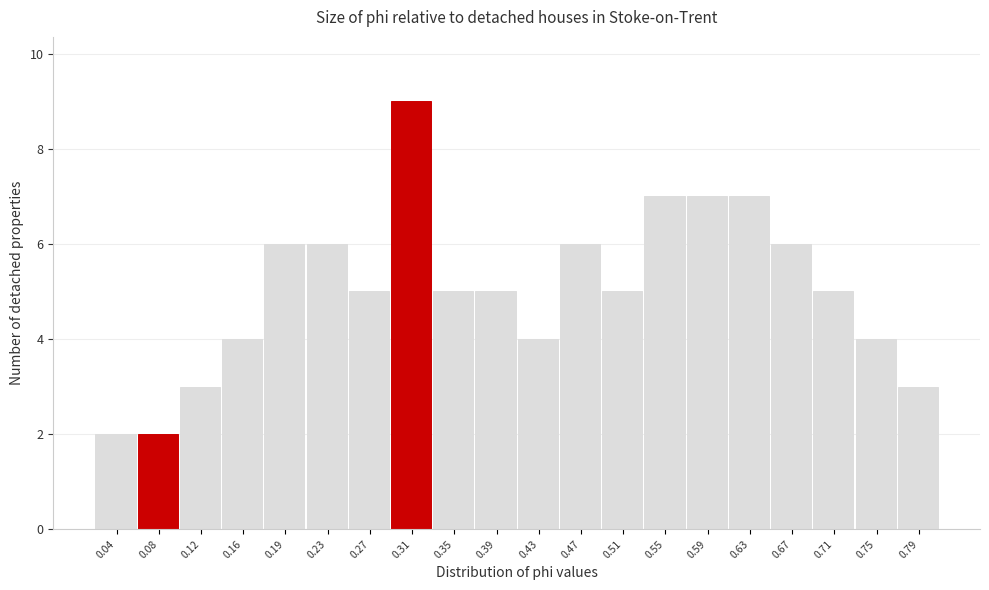

Reading left to right, transcribe all the data shown in this chart.

0.04=2	0.08=2	0.12=3	0.16=4	0.19=6	0.23=6	0.27=5	0.31=9	0.35=5	0.39=5	0.43=4	0.47=6	0.51=5	0.55=7	0.59=7	0.63=7	0.67=6	0.71=5	0.75=4	0.79=3